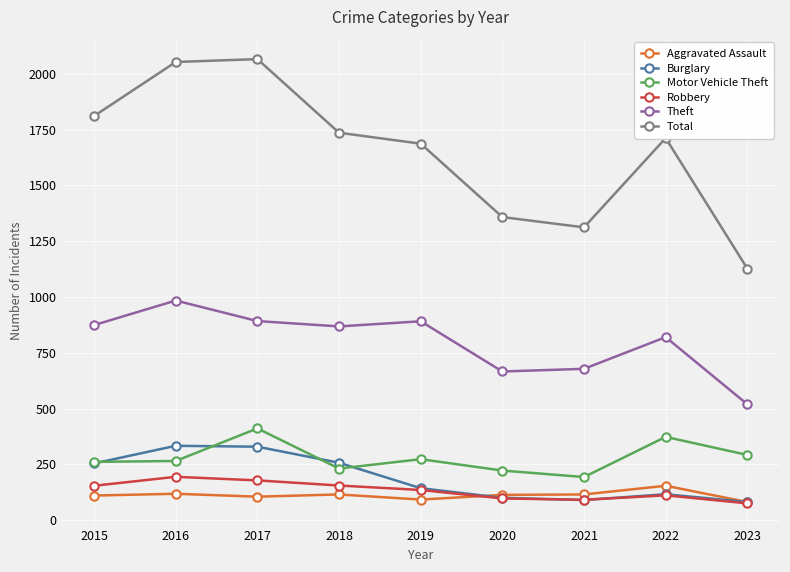

Between 2016 and 2020, which series saw the biggest shift?

Total